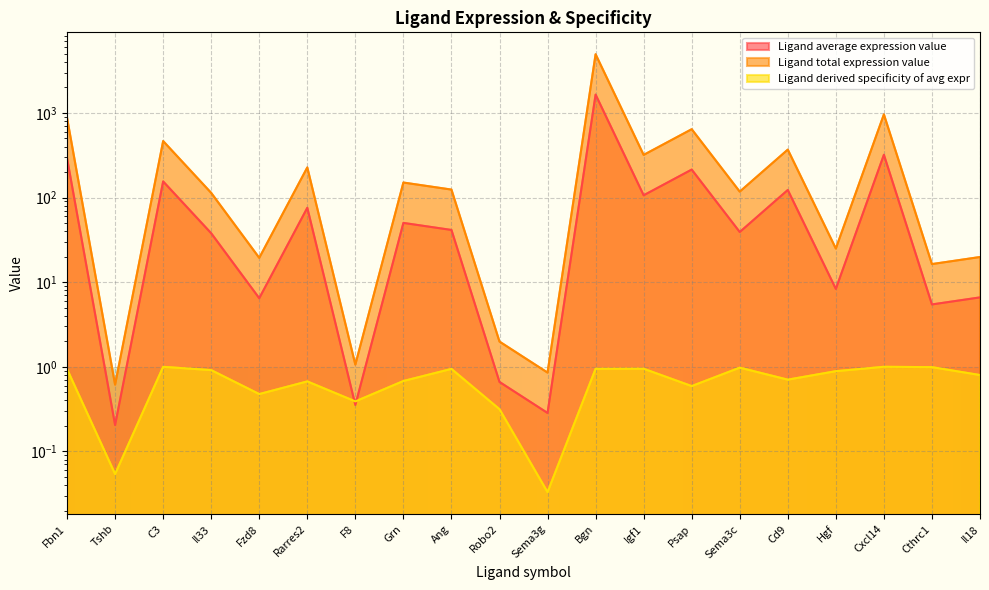

What is the label of the 12th point from the left?

Bgn